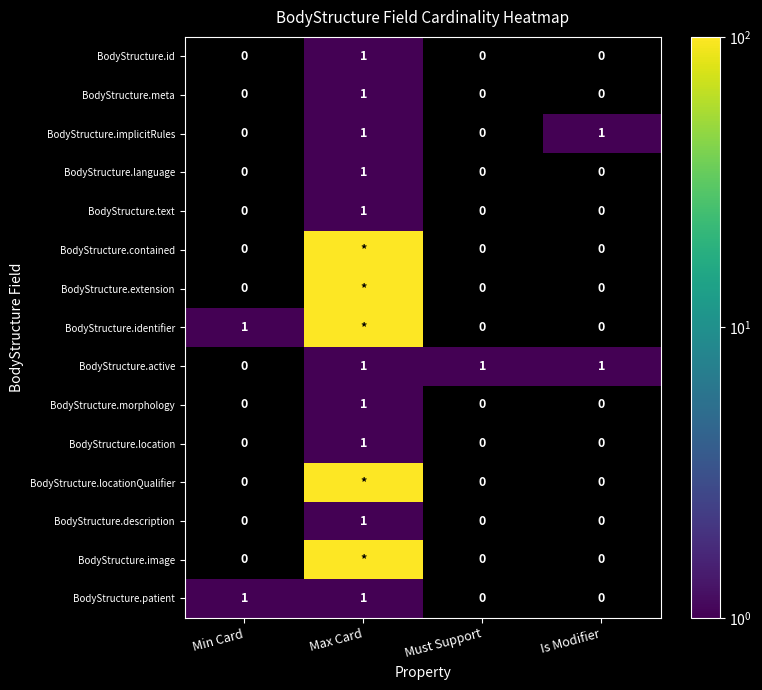

Count the number of data series in this chart.

15